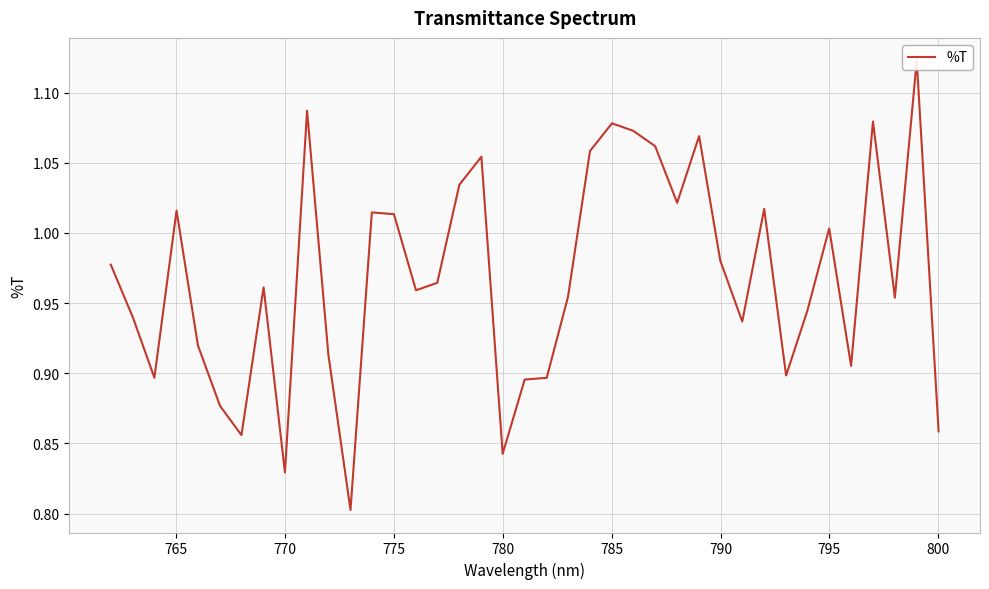

Count the number of categories in the chart.

39